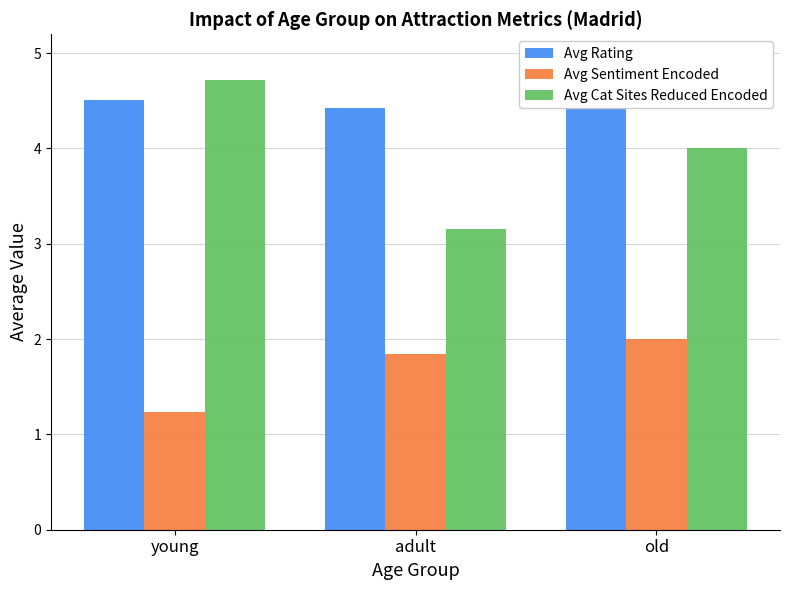

What is the spread (max minus min) of values at adult?

2.6